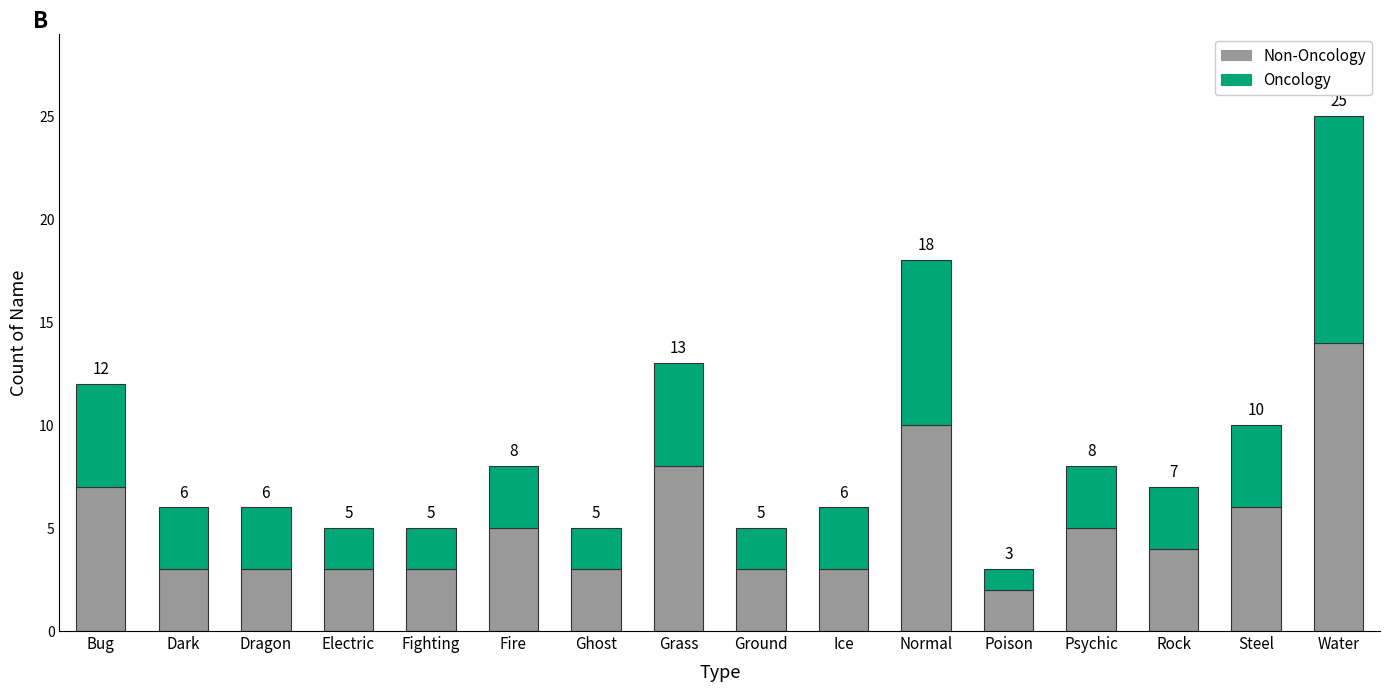

Are the bars horizontal?

No